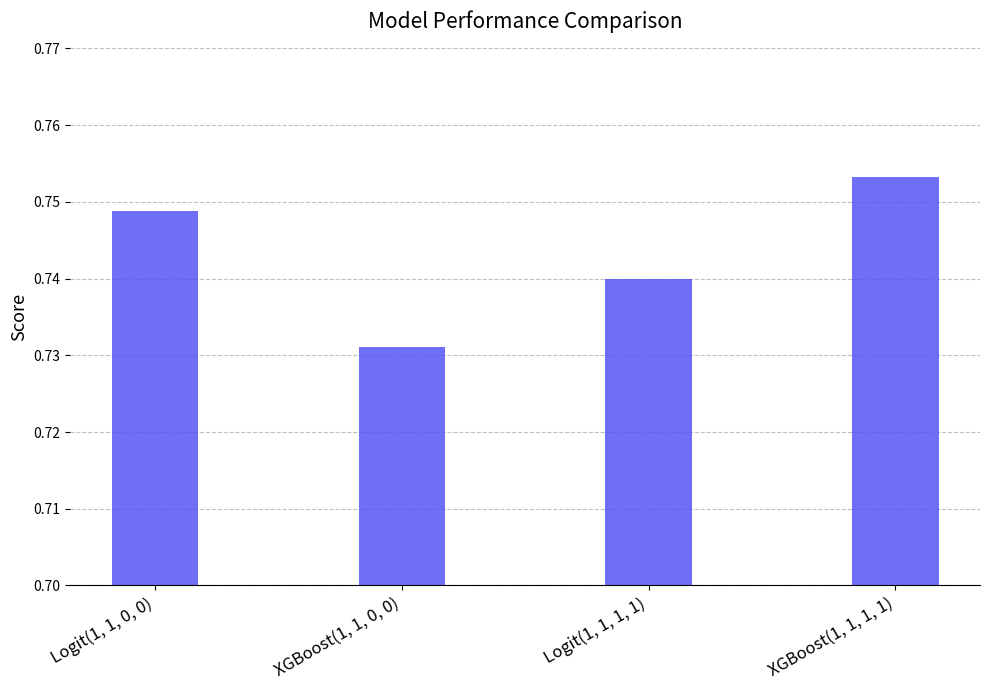

Which category has the lowest value across all series?

XGBoost(1, 1, 0, 0)